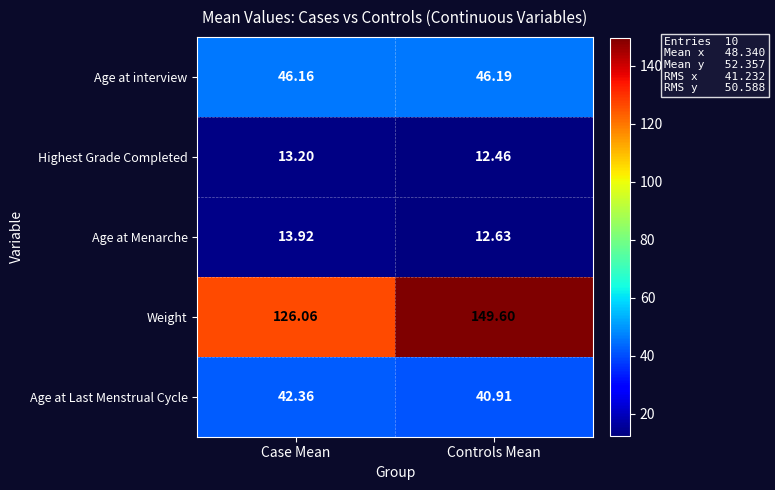

What is the spread (max minus min) of values at Controls Mean?

137.1